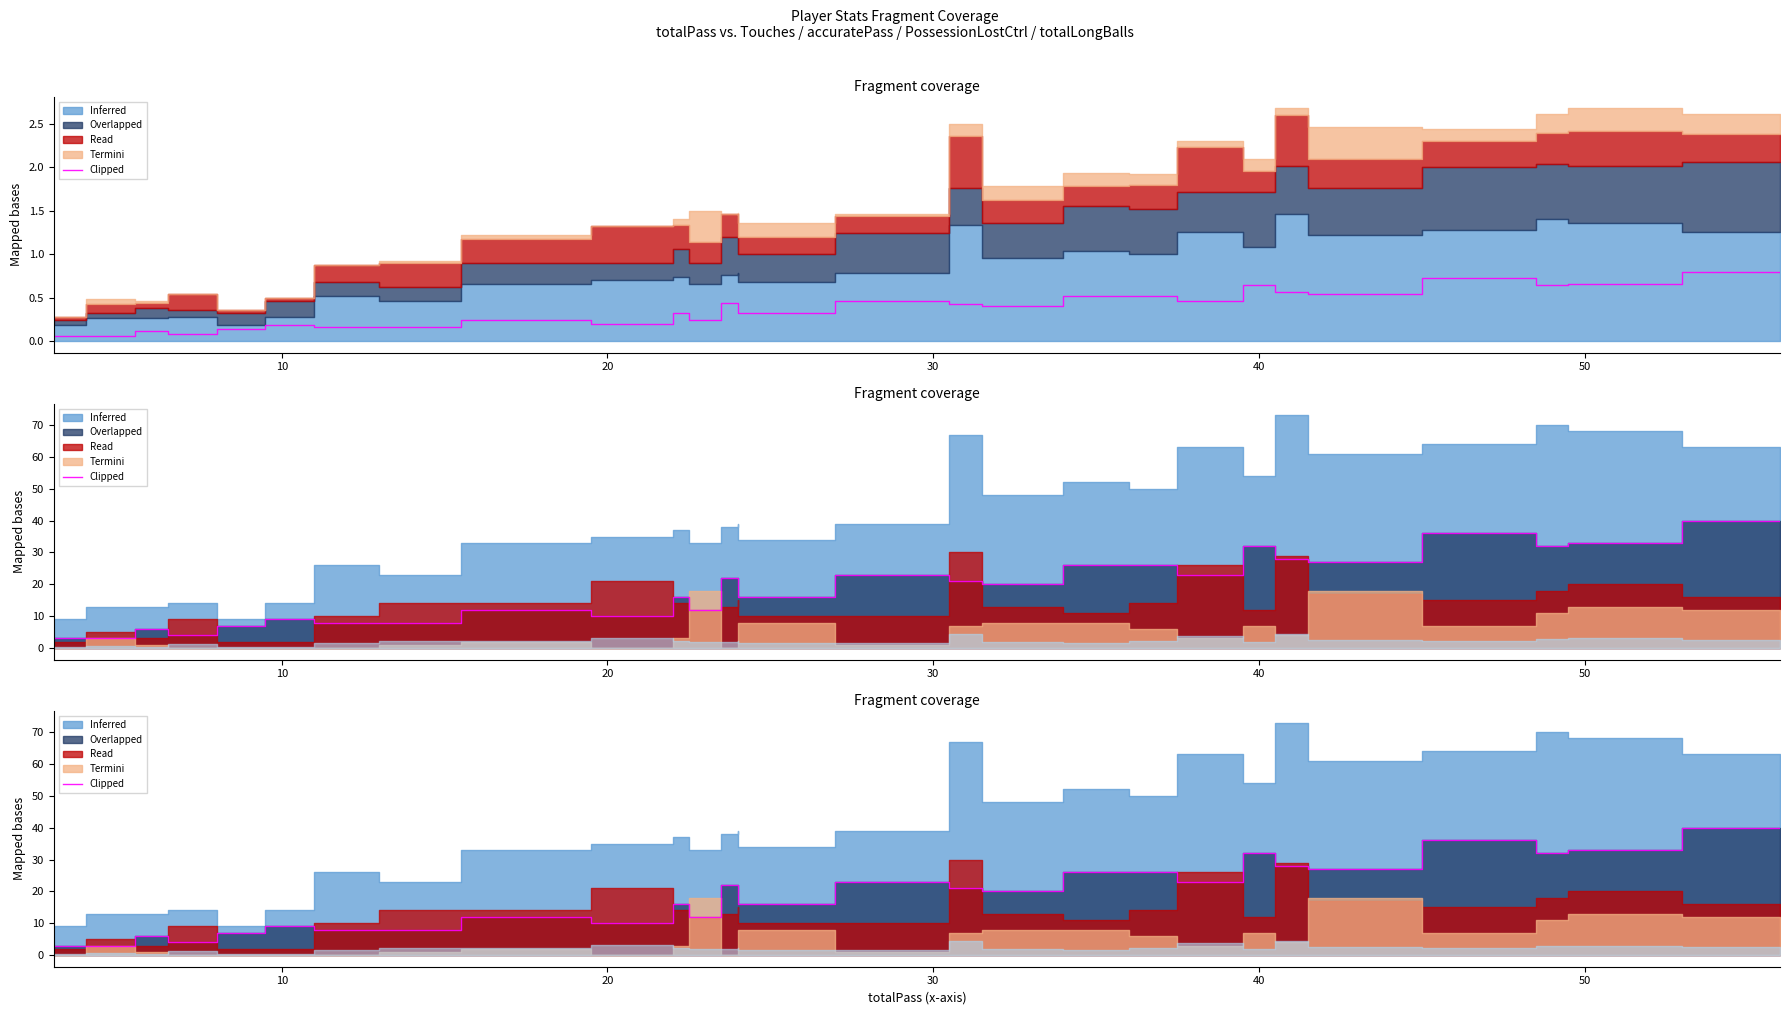

What is the difference between the maximum and second lowest values?

37